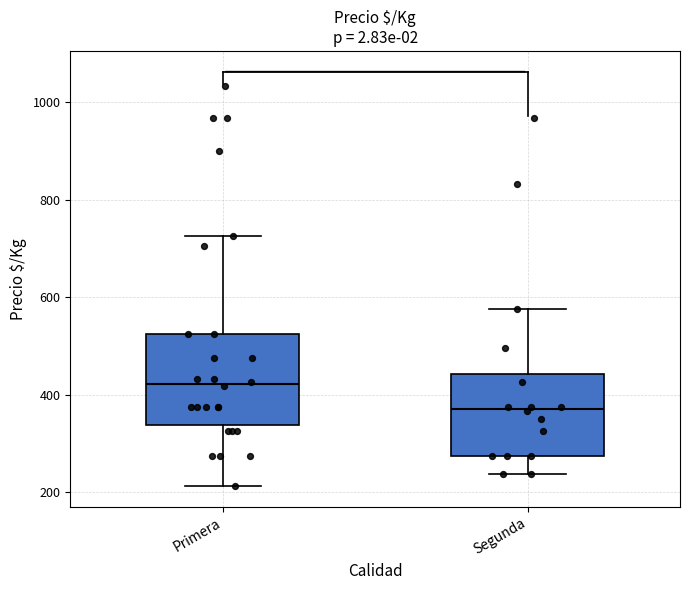

Which box has the highest median line?

Primera